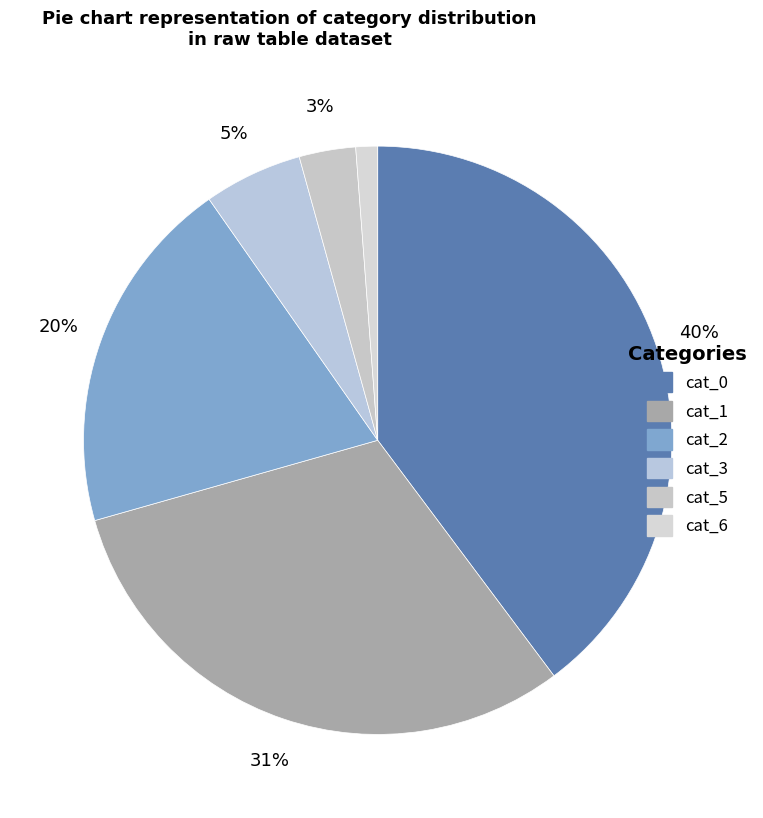

Approximately how many times larger is the value at cat_5 compared to cat_2?

0.2